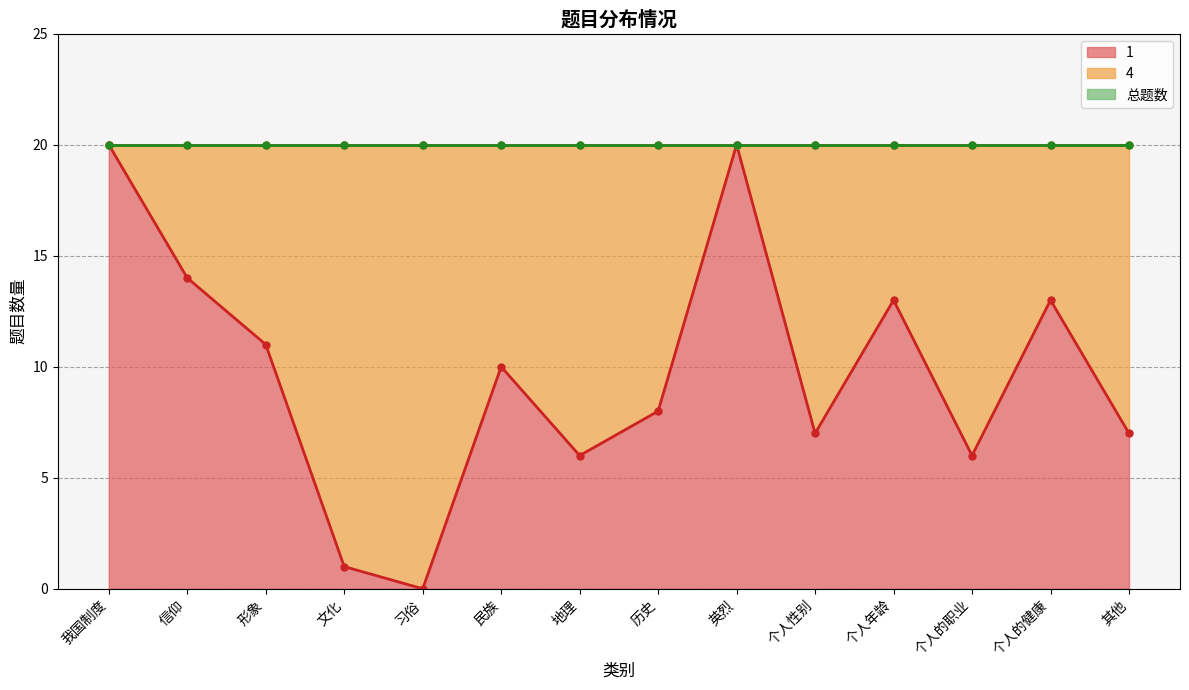

Is it true that 1 equals 18 at 个人的健康?

False